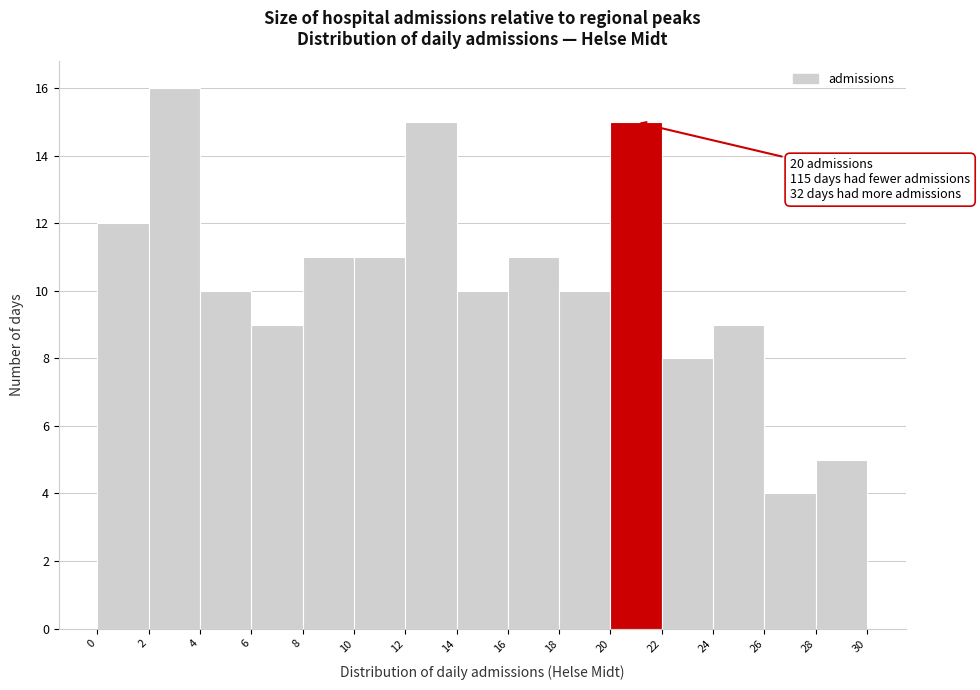

Which range on the x-axis has the tallest bar?

2 to 4